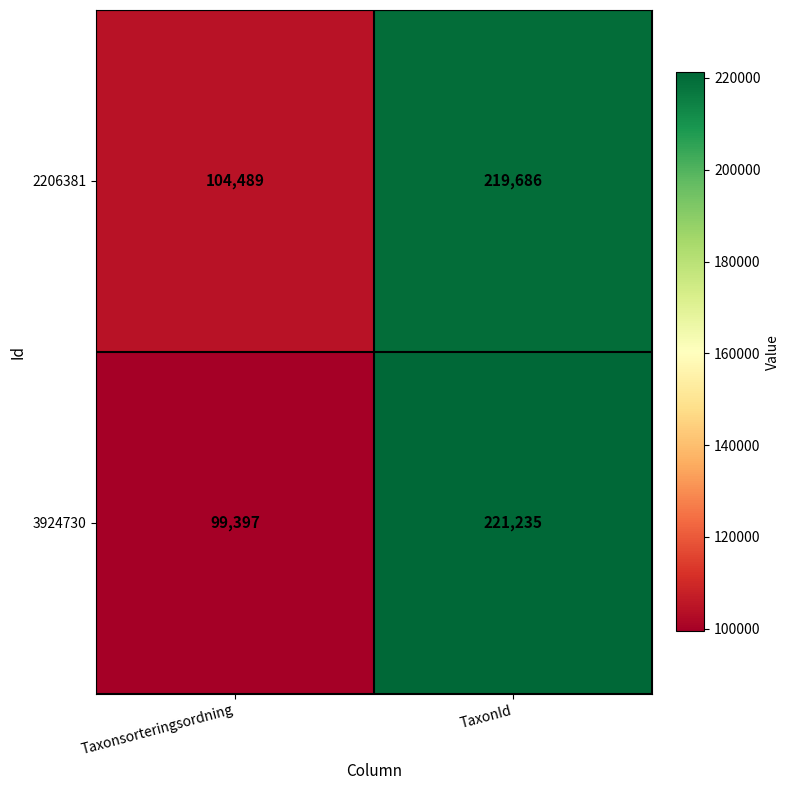

List the series in order of their peak value, lowest first.

2206381, 3924730